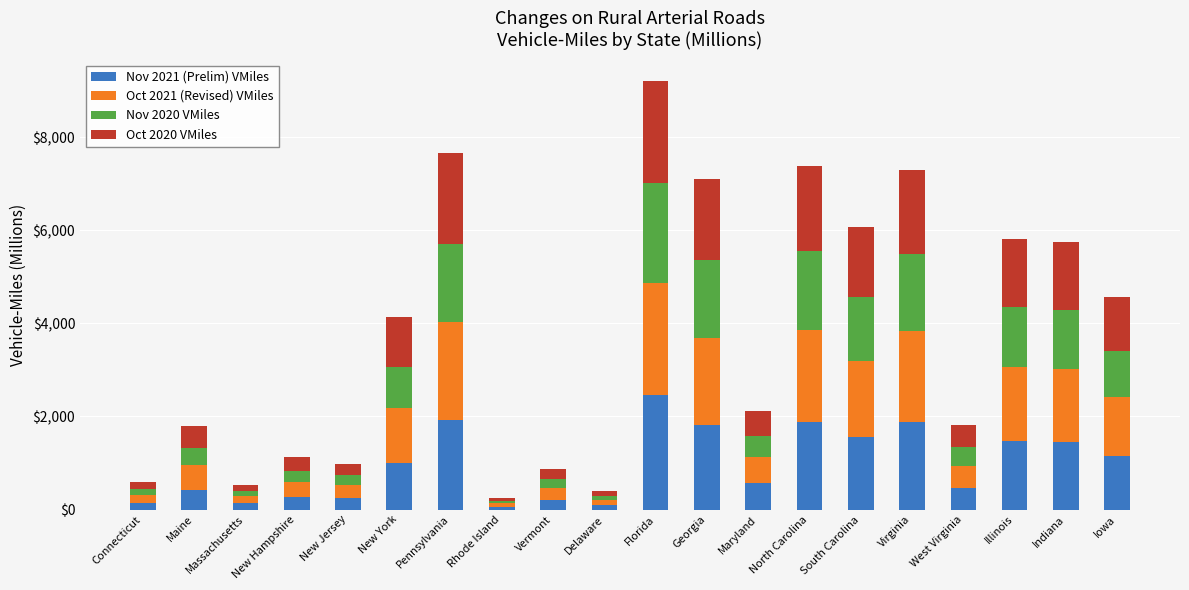

At which category is the sum across all series the highest?

Florida